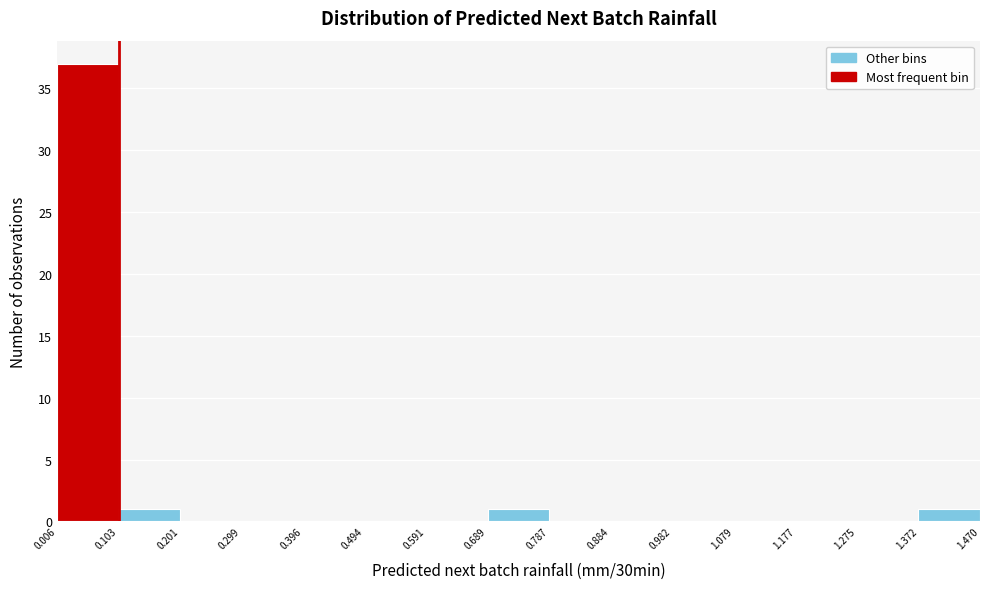

What is the height of the bar covering 0.006 to 0.103 on the x-axis? The values are not printed on the chart, so give them approximately, as read against the axis.

37